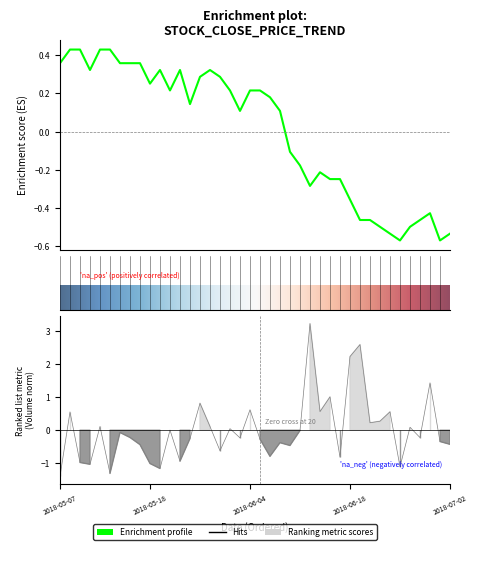

List the labels in order of Close value, smallest first.

2018-06-25, 2018-06-29, 2018-06-22, 2018-07-02, 2018-06-21, 2018-06-26, 2018-06-19, 2018-06-20, 2018-06-27, 2018-06-28, 2018-06-18, 2018-06-12, 2018-06-14, 2018-06-15, 2018-06-13, 2018-06-11, 2018-06-08, 2018-06-01, 2018-06-07, 2018-05-24, 2018-06-06, 2018-05-22, 2018-05-31, 2018-06-04, 2018-06-05, 2018-05-18, 2018-05-25, 2018-05-30, 2018-05-10, 2018-05-21, 2018-05-23, 2018-05-28, 2018-05-07, 2018-05-15, 2018-05-16, 2018-05-17, 2018-05-08, 2018-05-09, 2018-05-11, 2018-05-14